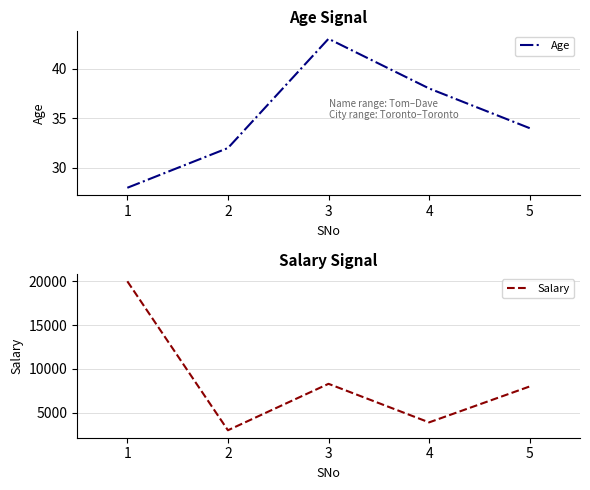

True or false: Salary and Age cross at least once.

False